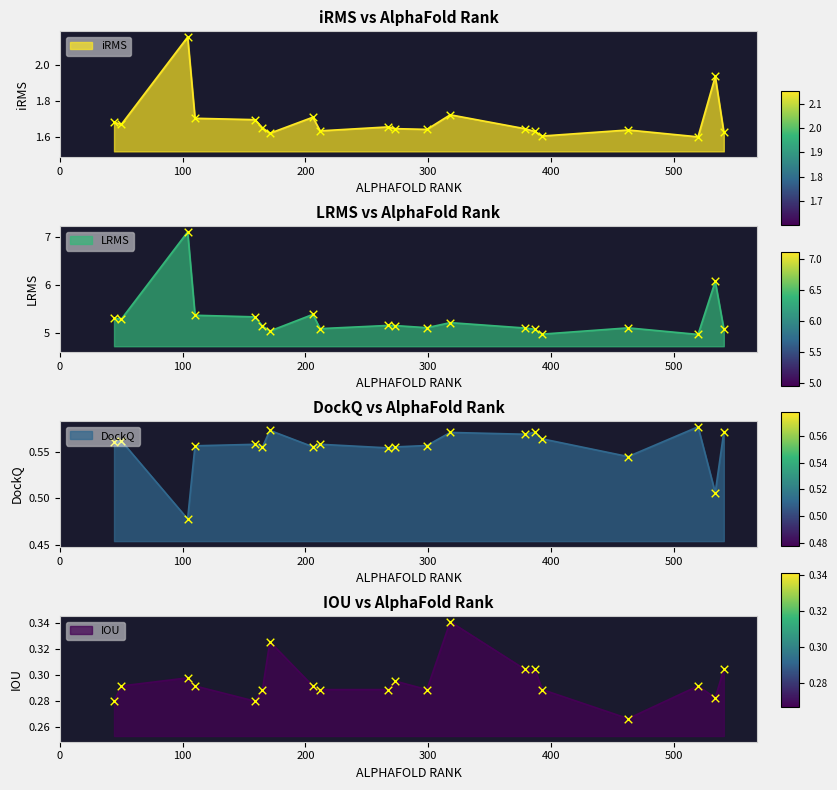

Which series contains the lowest Y value?

IOU